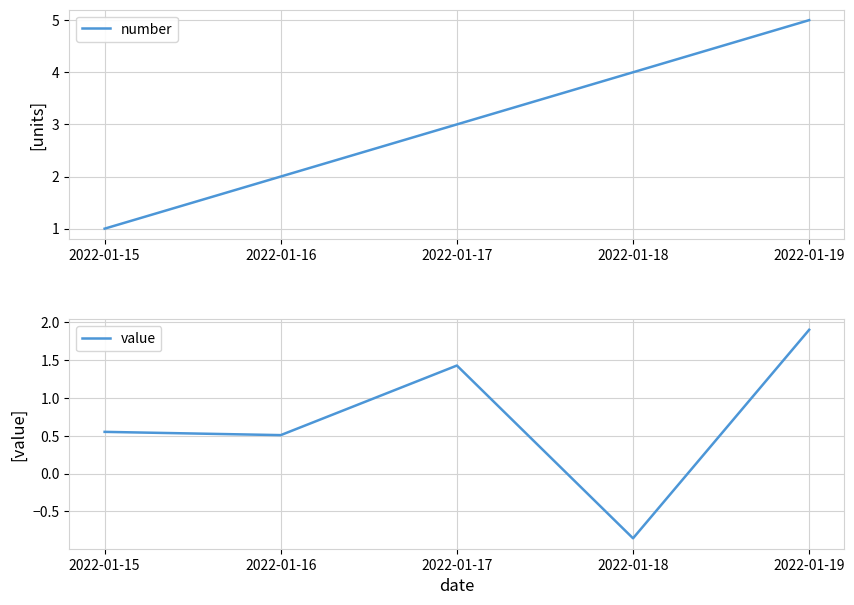

True or false: number and value cross at least once.

False